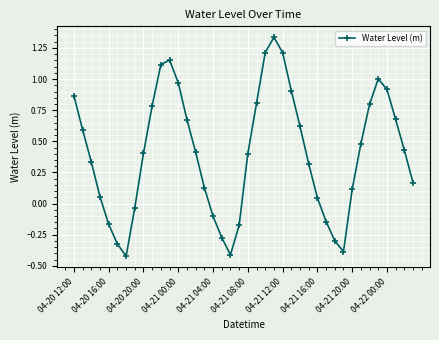

How many values are above zero?

29